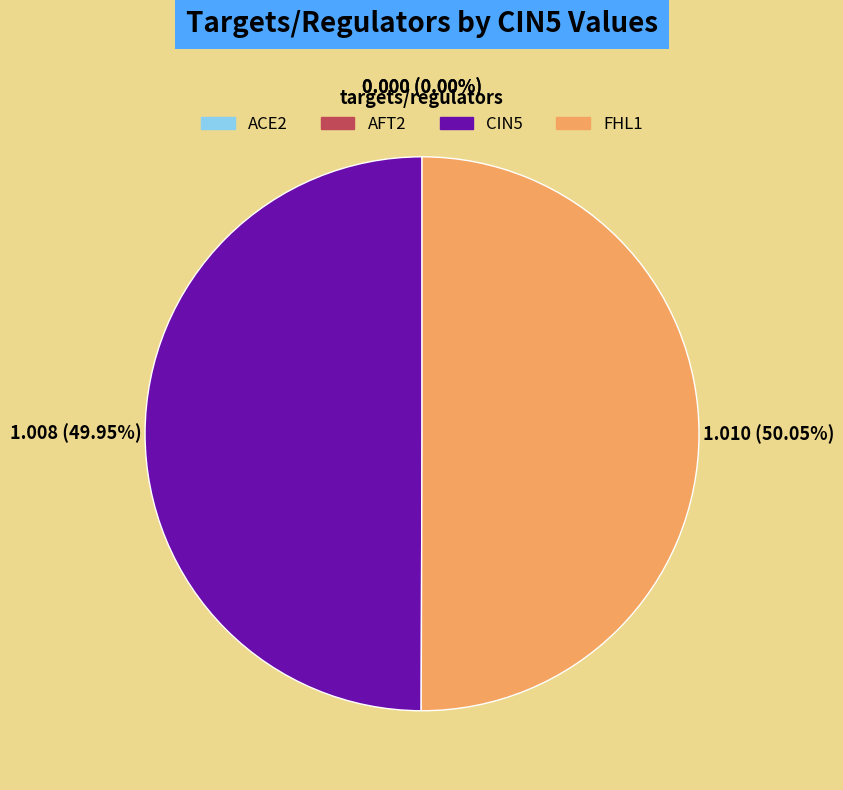

What is the ratio of the value at FHL1 to the value at CIN5?

1.0